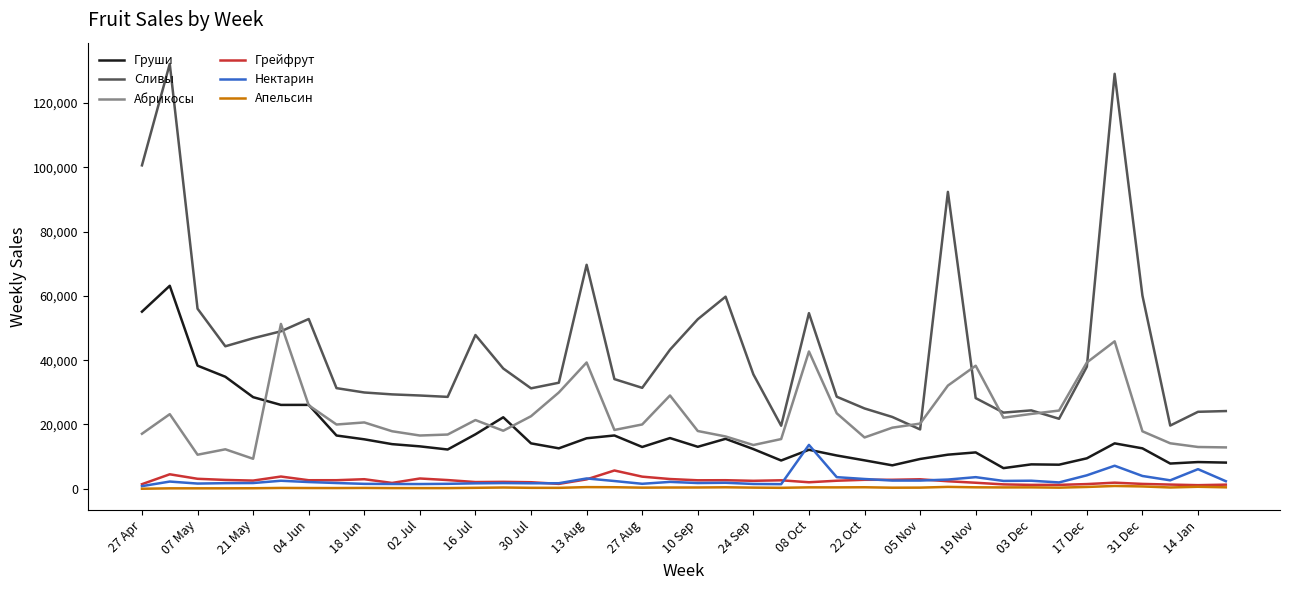

Which series has the widest spread of values?

Сливы